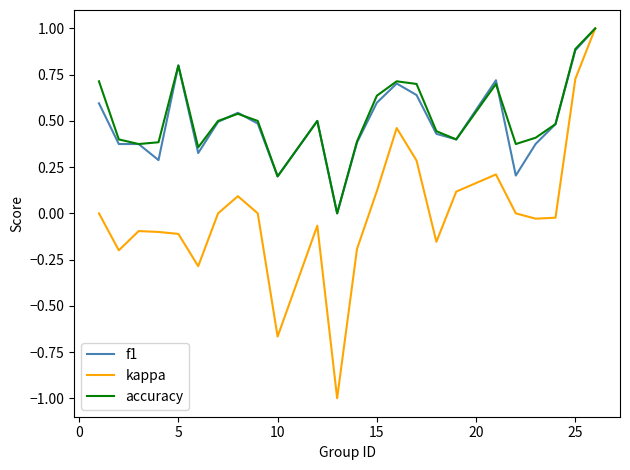

Which series has the largest range (max minus min)?

kappa